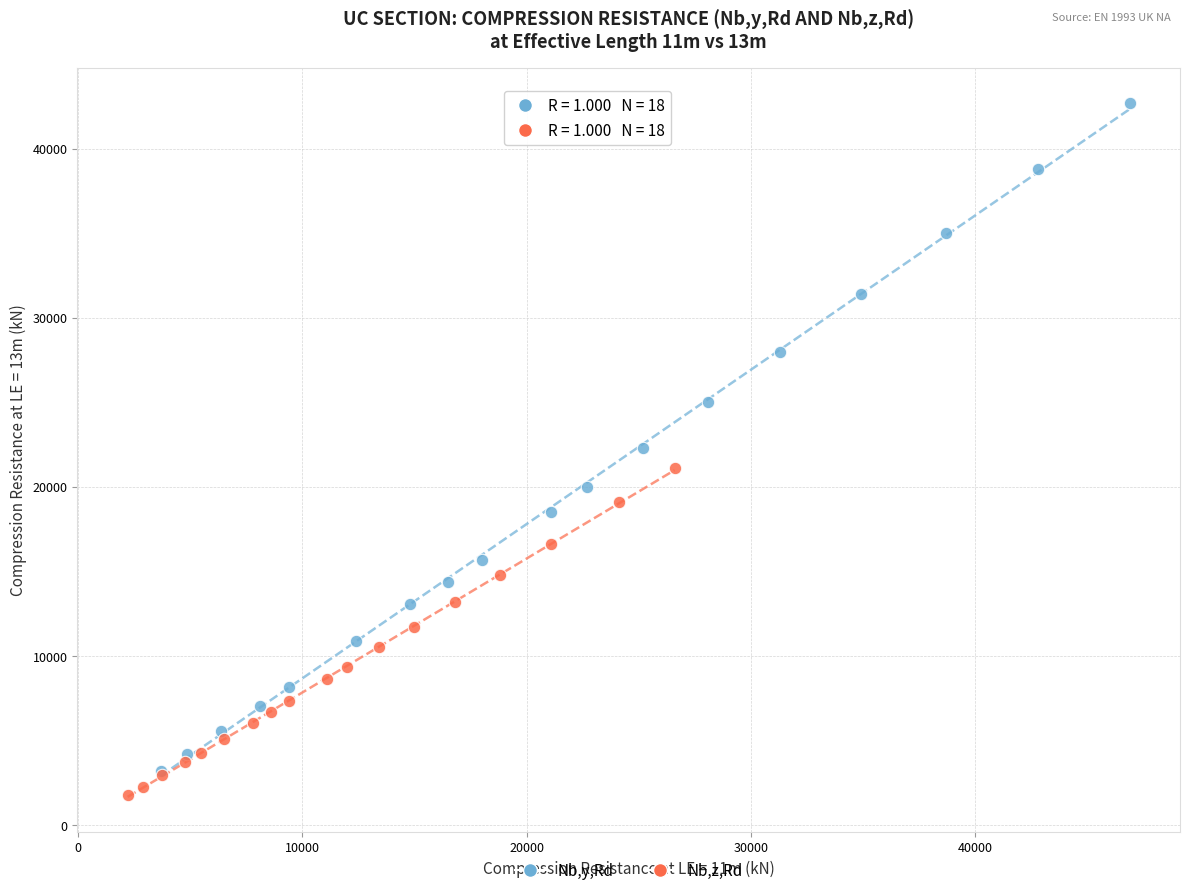

Which series reaches the maximum Y coordinate?

Nb,y,Rd